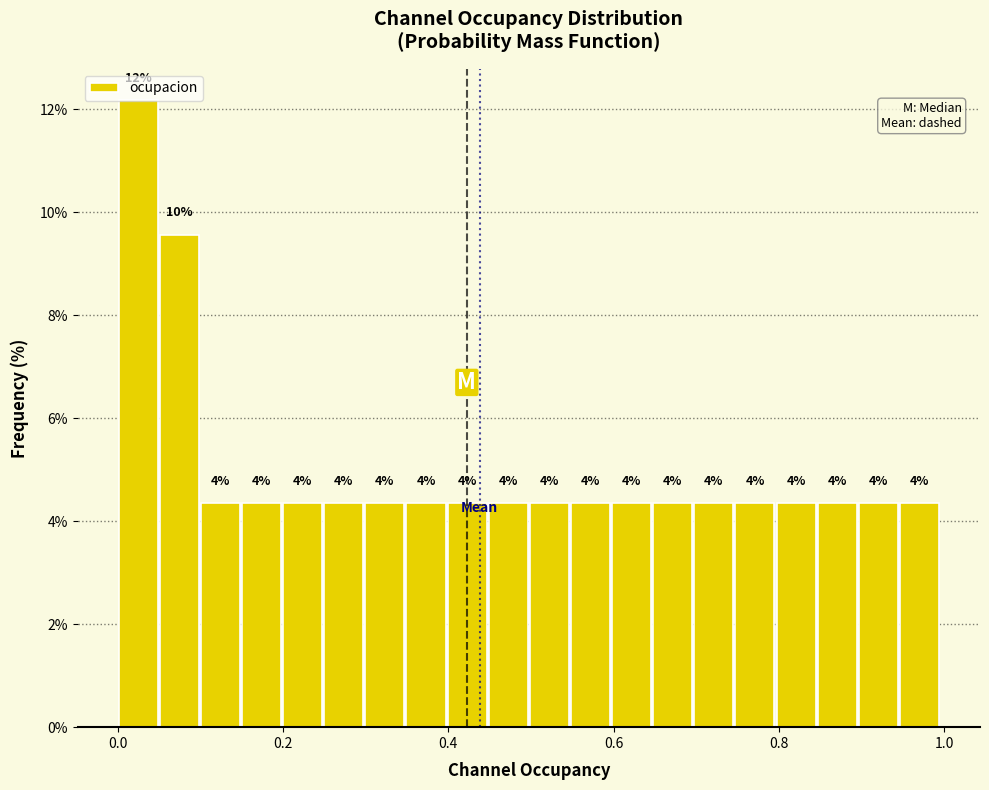

Around what value on the x-axis is the tallest bar? Give the approximate position of its centre, as read against the axis.

0.02